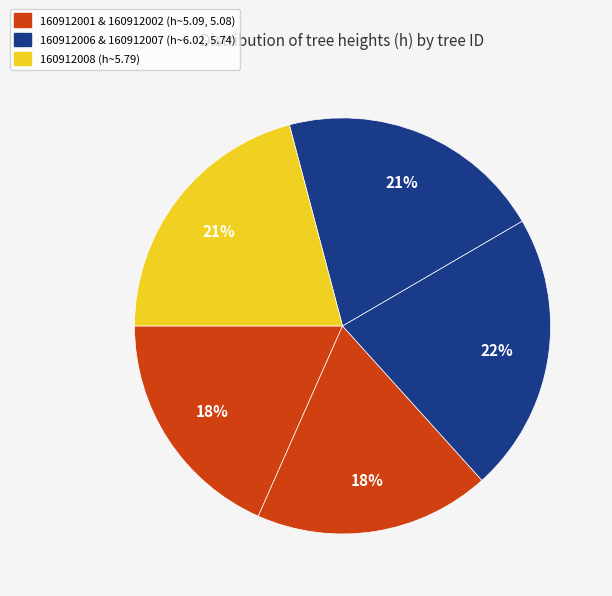

Count the number of slices in the pie.

5